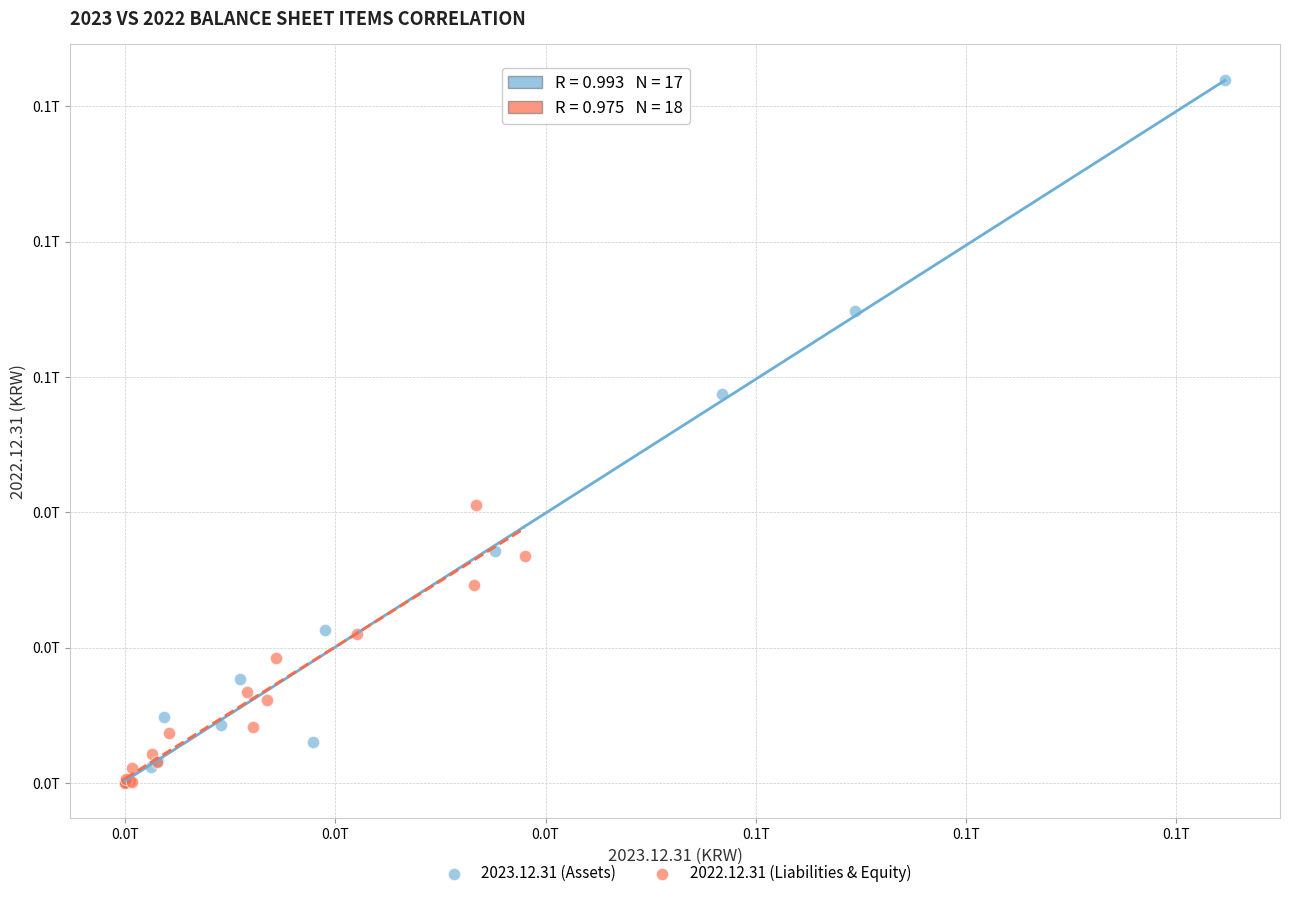

Which series contains the highest Y value?

2023.12.31 (Assets)